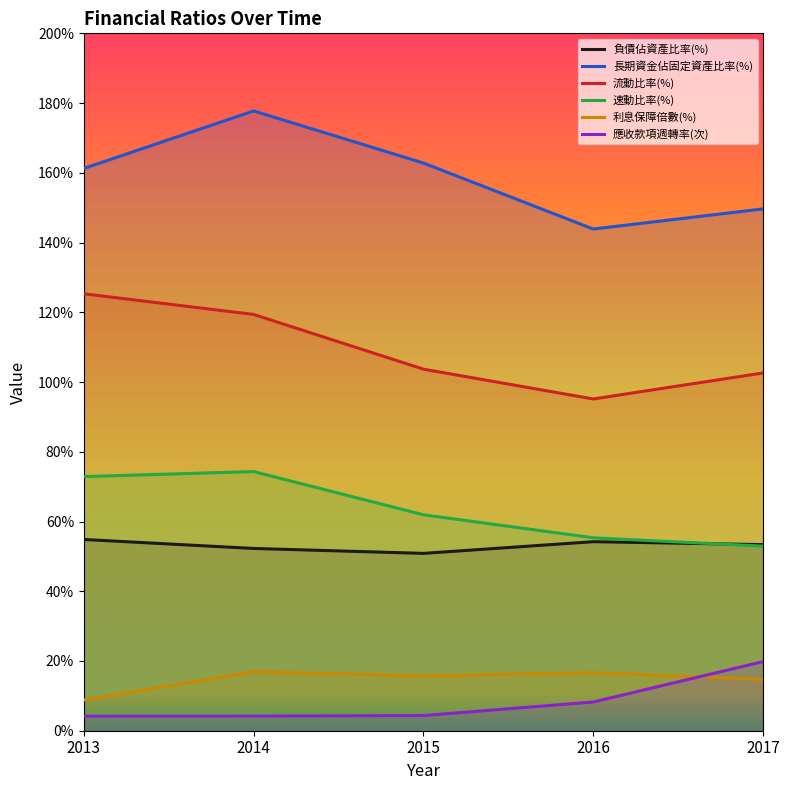

What is the difference between the maximum and minimum values in the 應收款項週轉率(次) series?

15.7